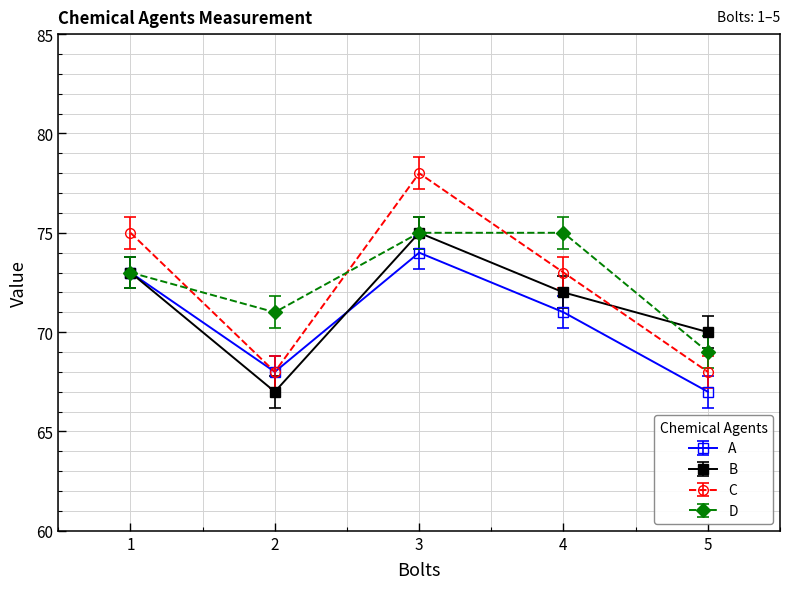

True or false: B has more than 1 points higher than both neighbors.

False